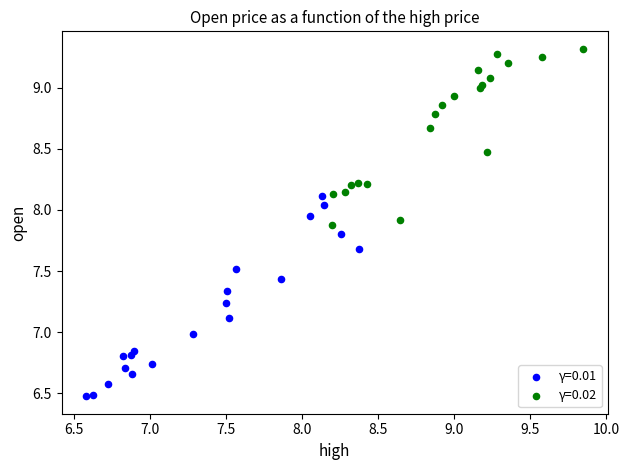

Which series reaches the minimum Y coordinate?

γ=0.01